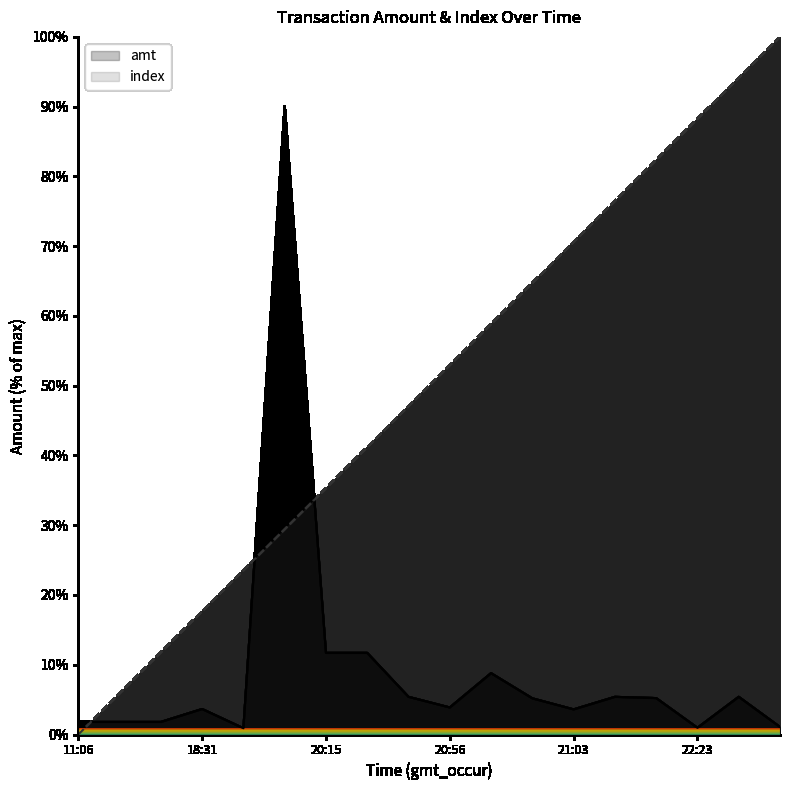

What are all the series names shown in the legend?

amt, index